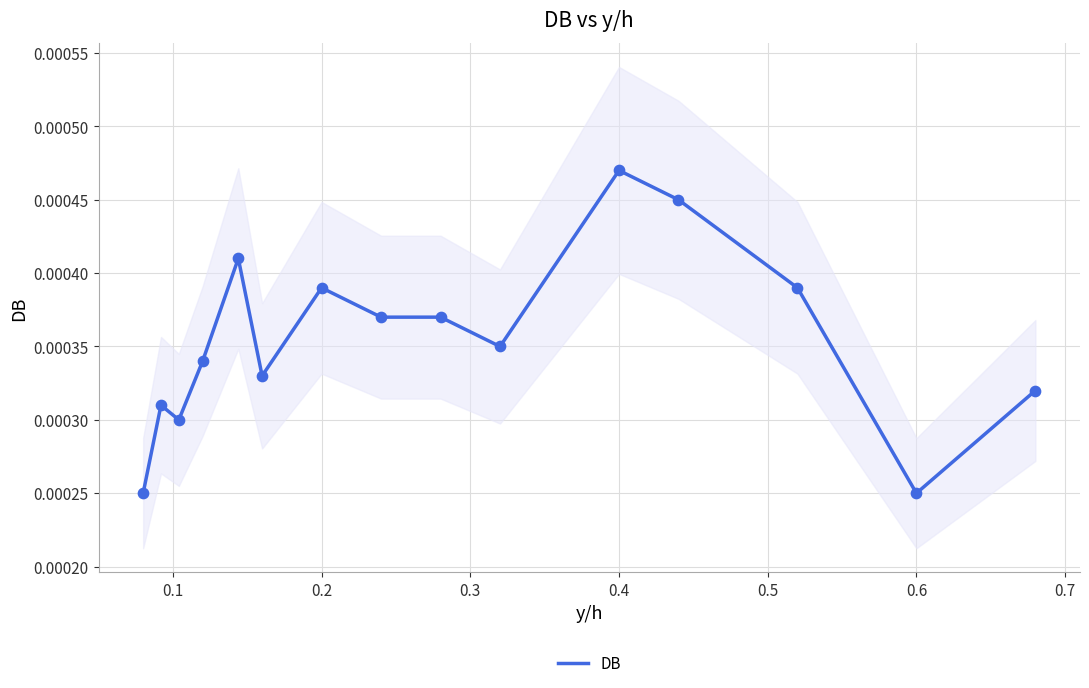

Which category has the highest value in the DB series?

0.4